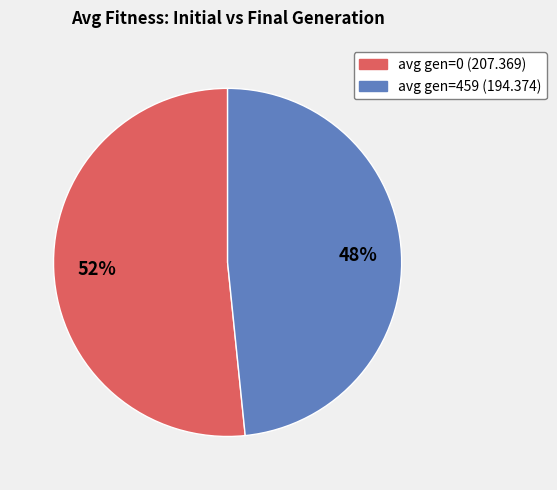

The avg gen=0 (207.369) slice represents 52% of the pie. True or false?

True